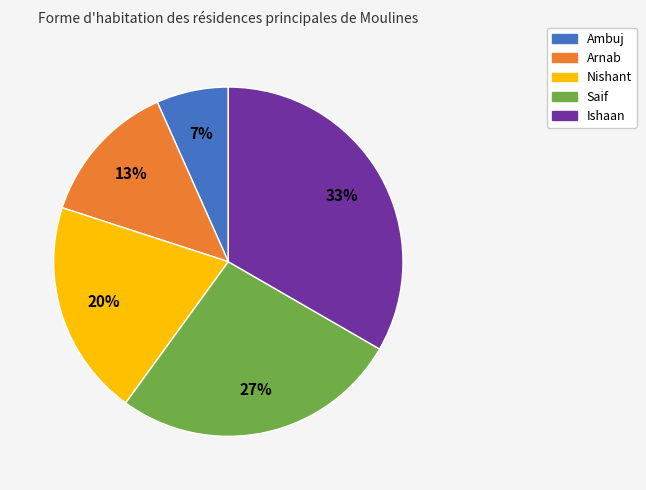

Does any single category account for the majority?

No